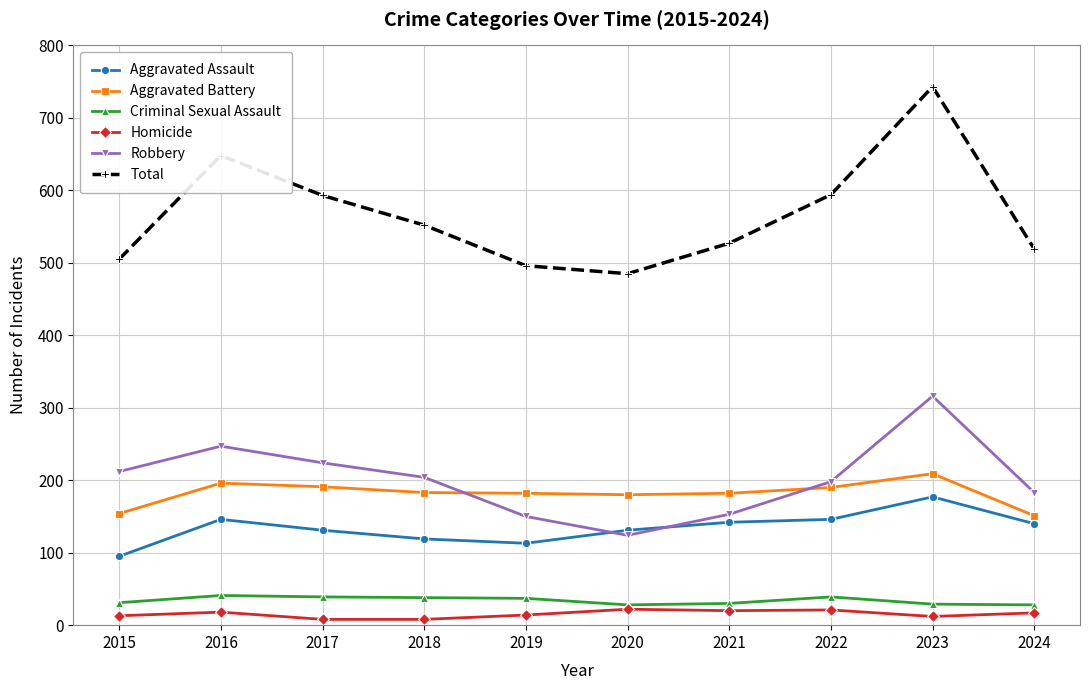

What is the minimum value for Total?

485